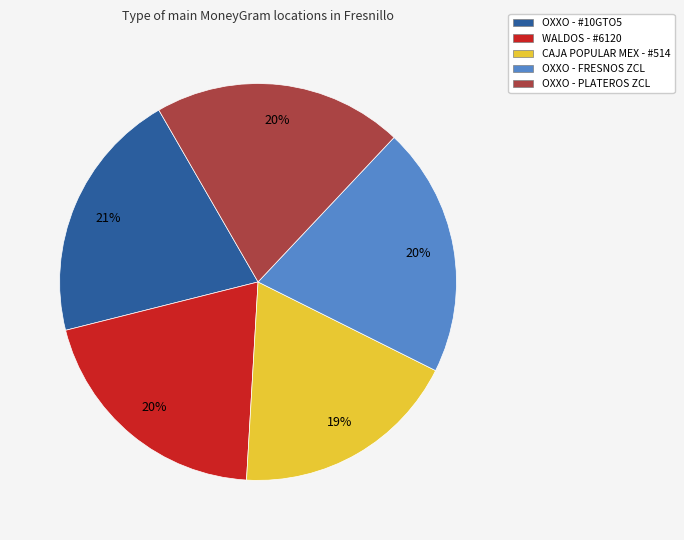

Is there any slice that represents more than half of the pie?

No